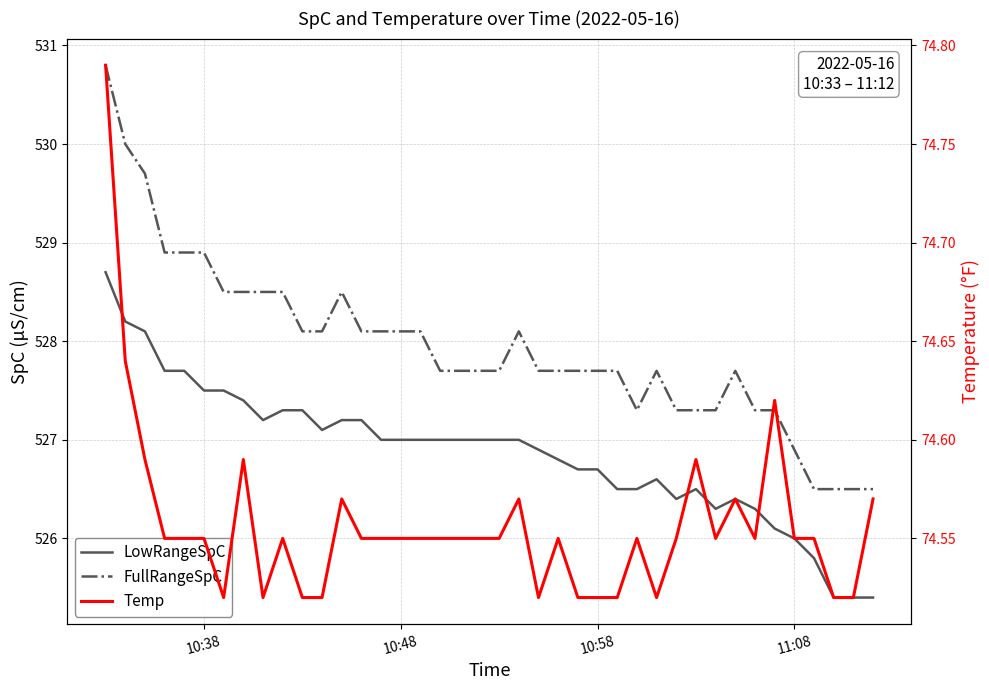

Which series has the widest spread of values?

FullRangeSpC